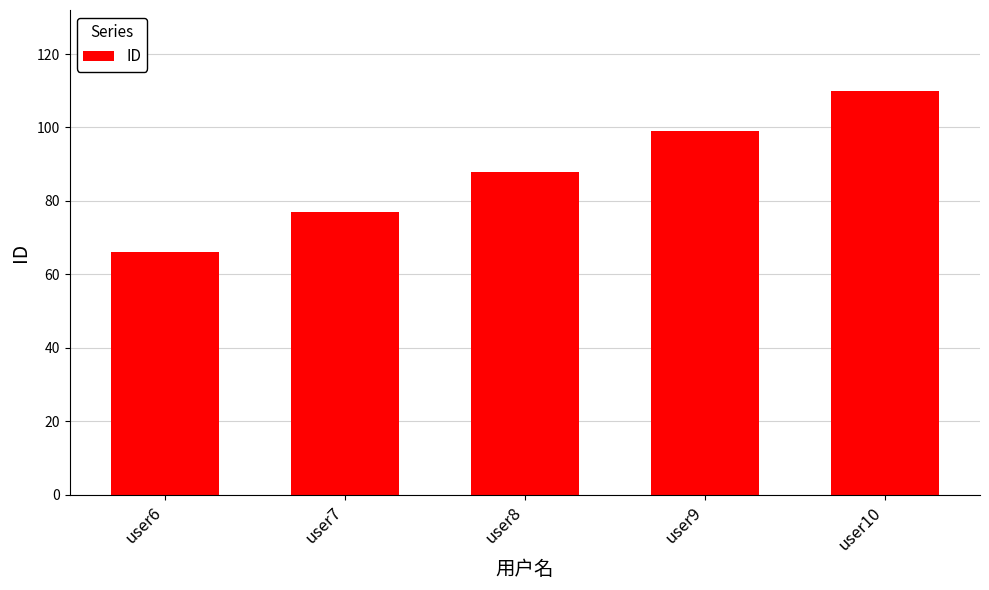

What is the value of the 1st bar from the left?

66